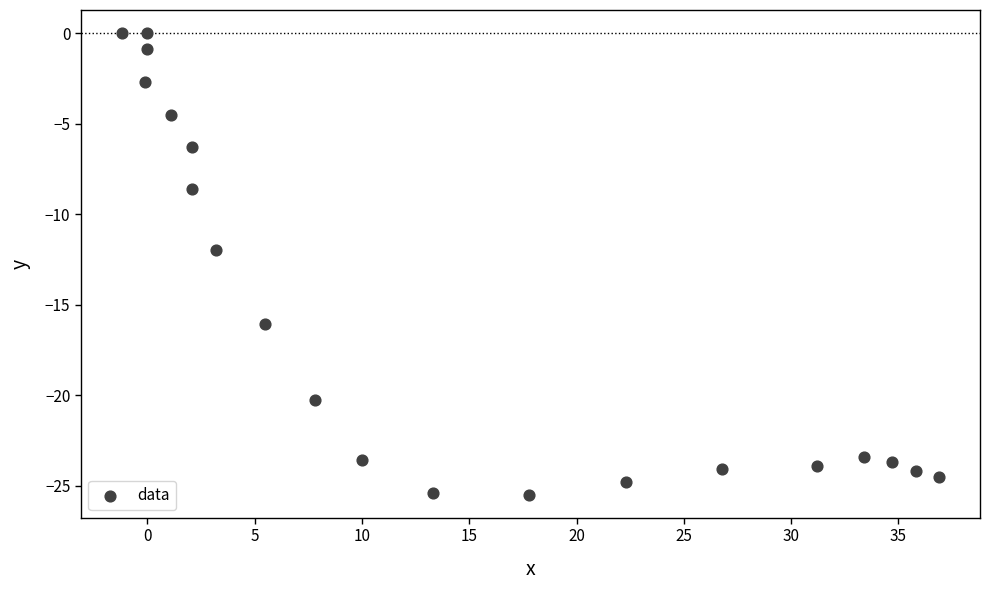

What is the range of Y values (max minus min)?

25.5